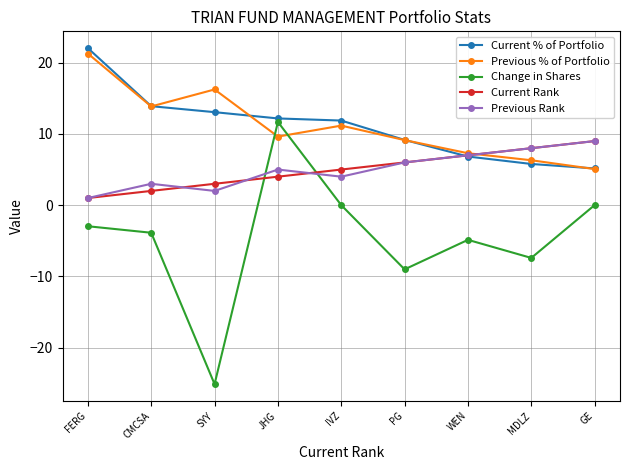

Which series has the largest range (max minus min)?

Change in Shares